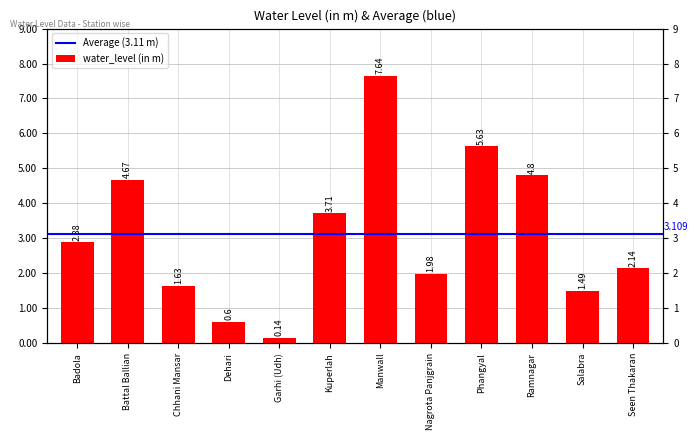

Where is the data nearest to the value 3?

Badola